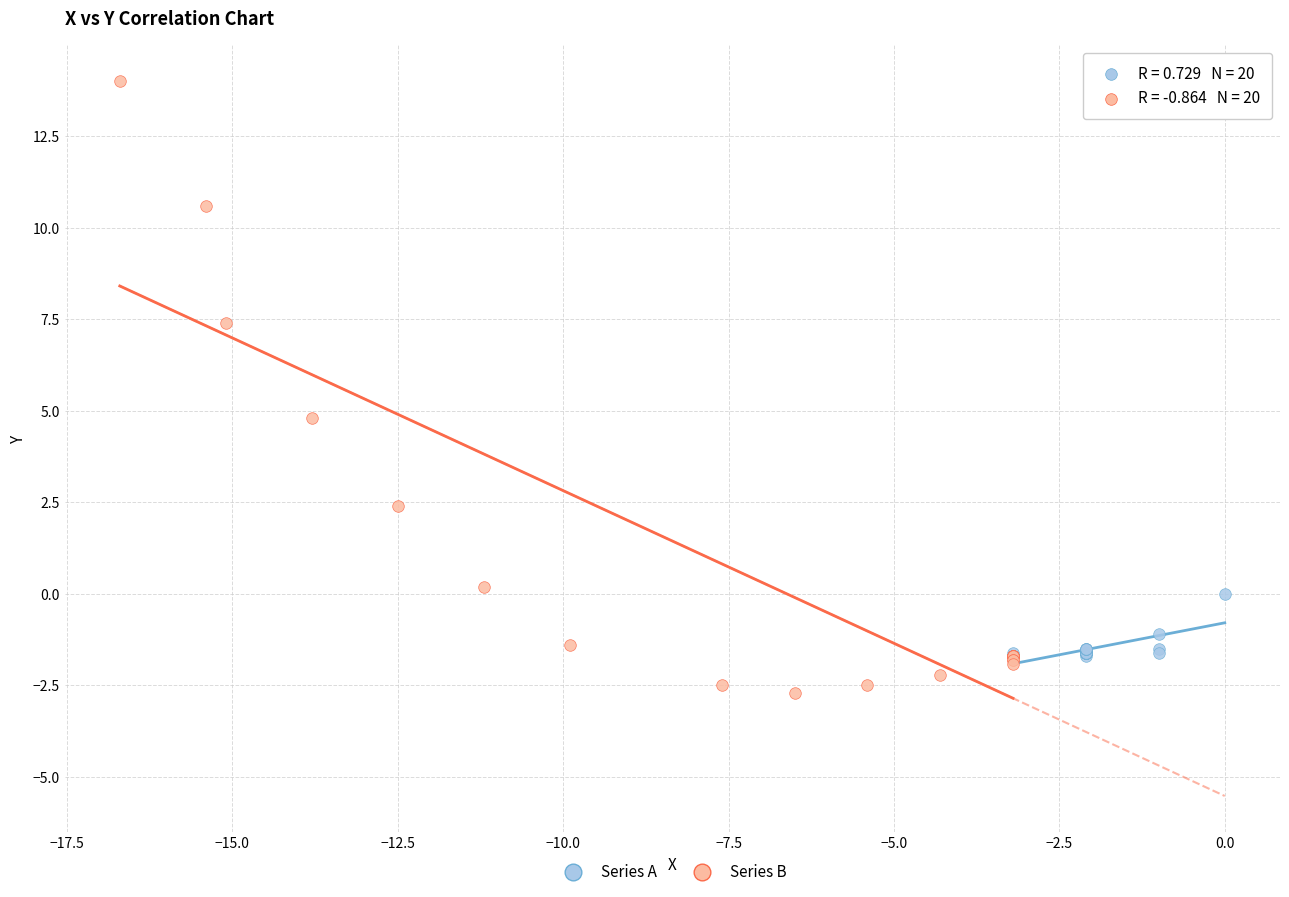

Which series reaches the minimum Y coordinate?

Series B